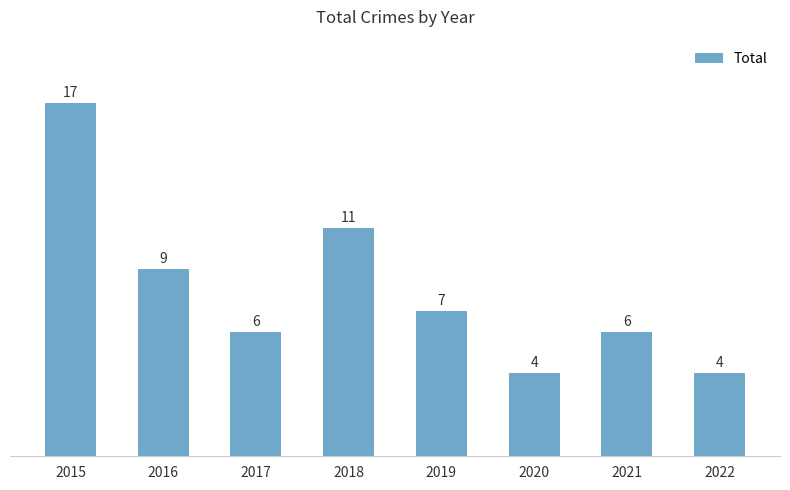

The chart shows a value of 3 at 2021. True or false?

False